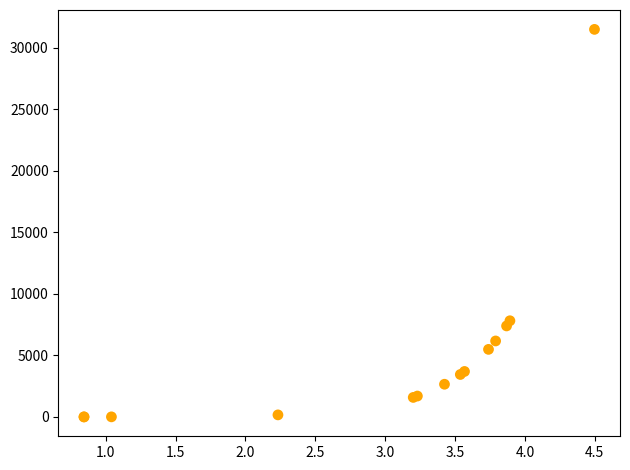

What Y value in the scatter plot is closest to 15742?

7815